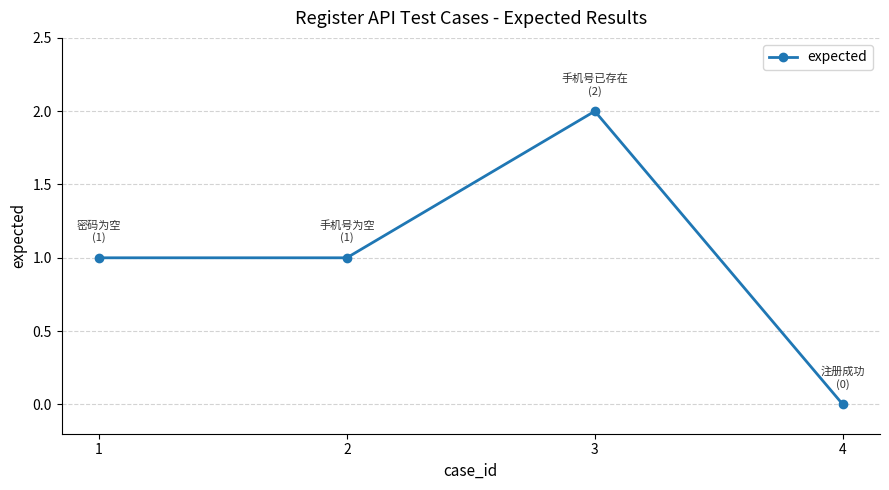

How many lines are shown in the chart?

1